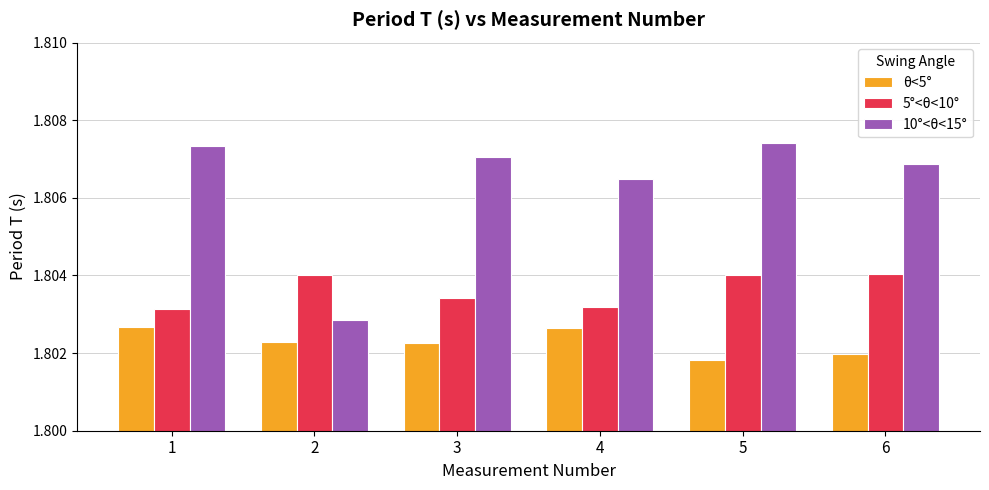

Count the 5°<θ<10° values in the range 1 to 2.

6